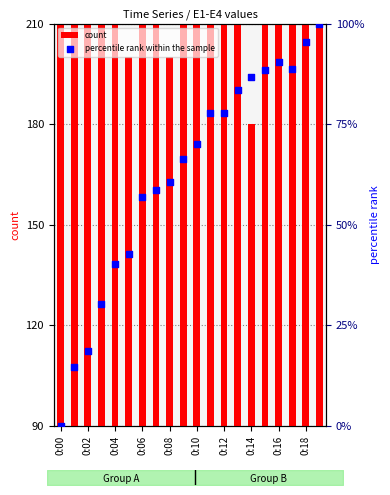

Which series has the largest total across all categories?

count